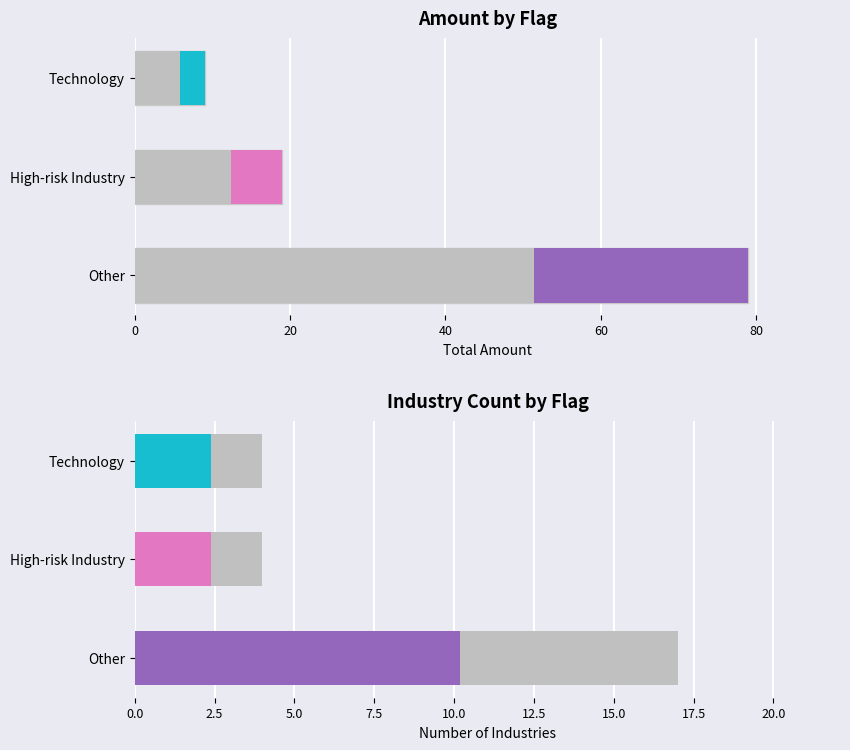

What is the difference between the maximum and minimum values?

70